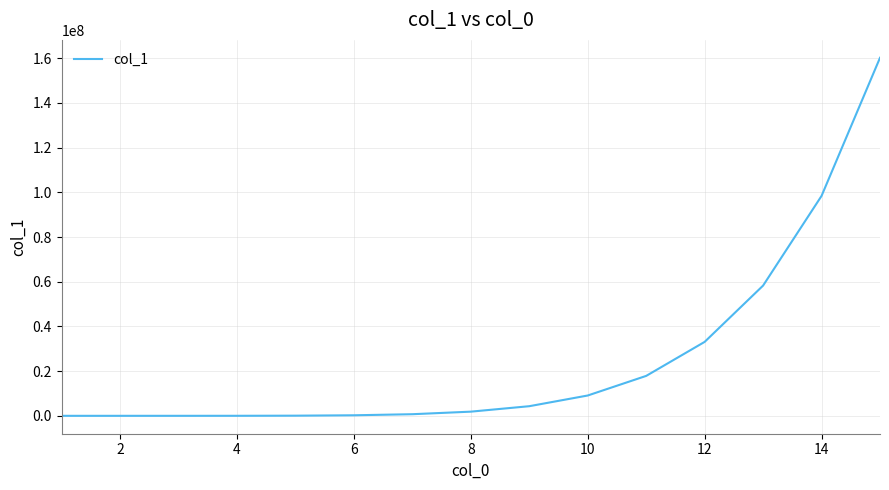

What is the difference between the maximum and minimum values?

160180664